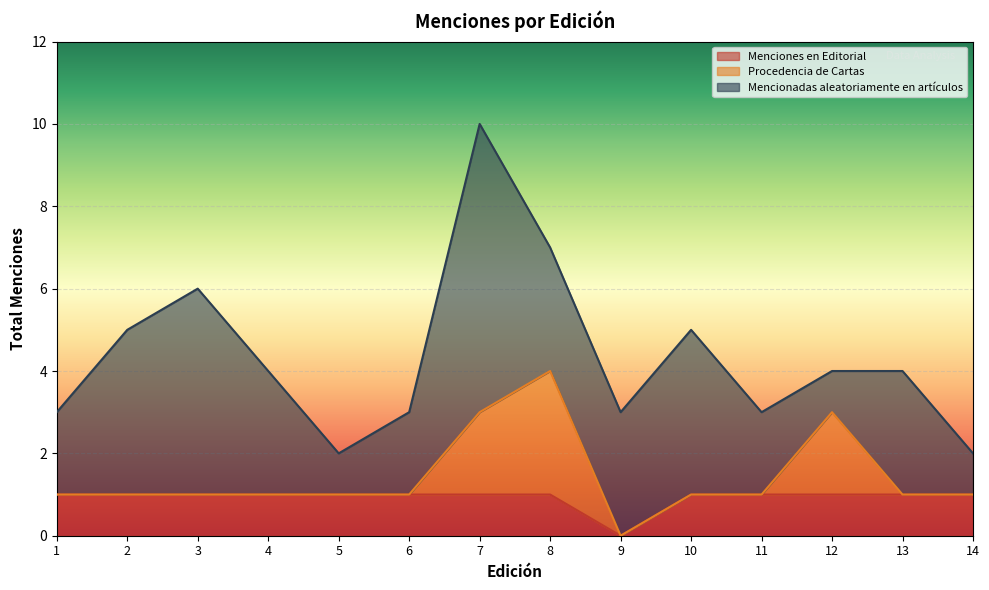

How many Procedencia de Cartas values are between 0 and 1?

11